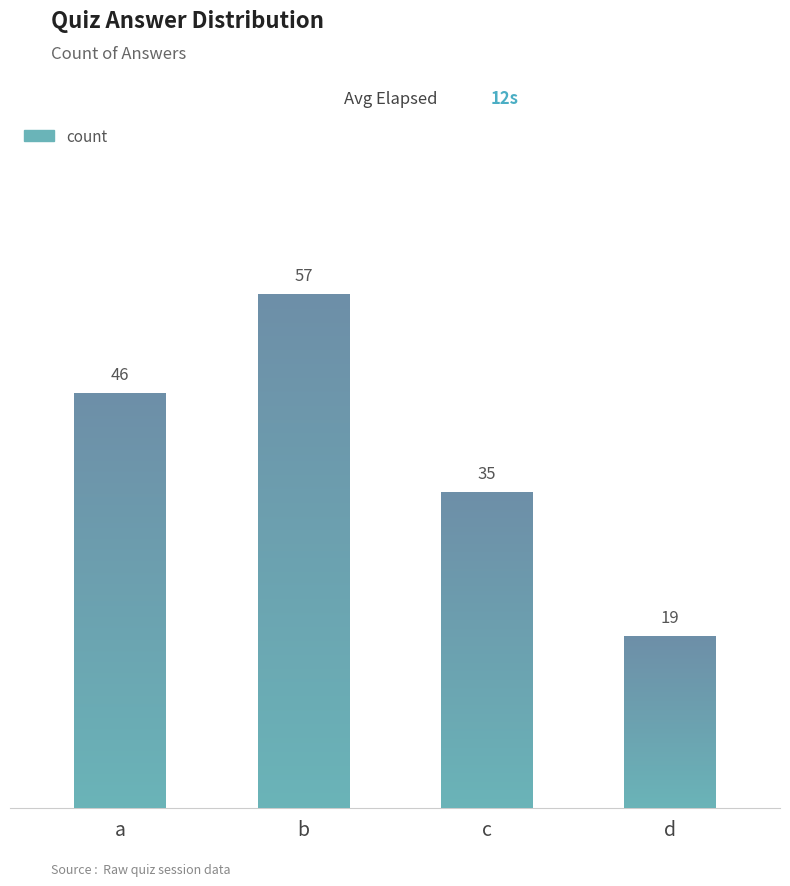

What is the difference between the maximum and minimum values?

38